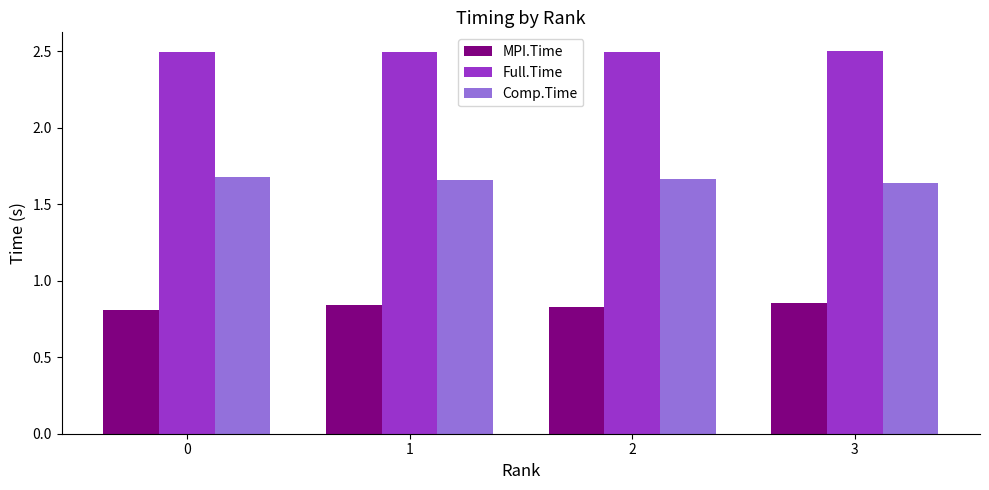

What is the maximum value for Full.Time?

2.5